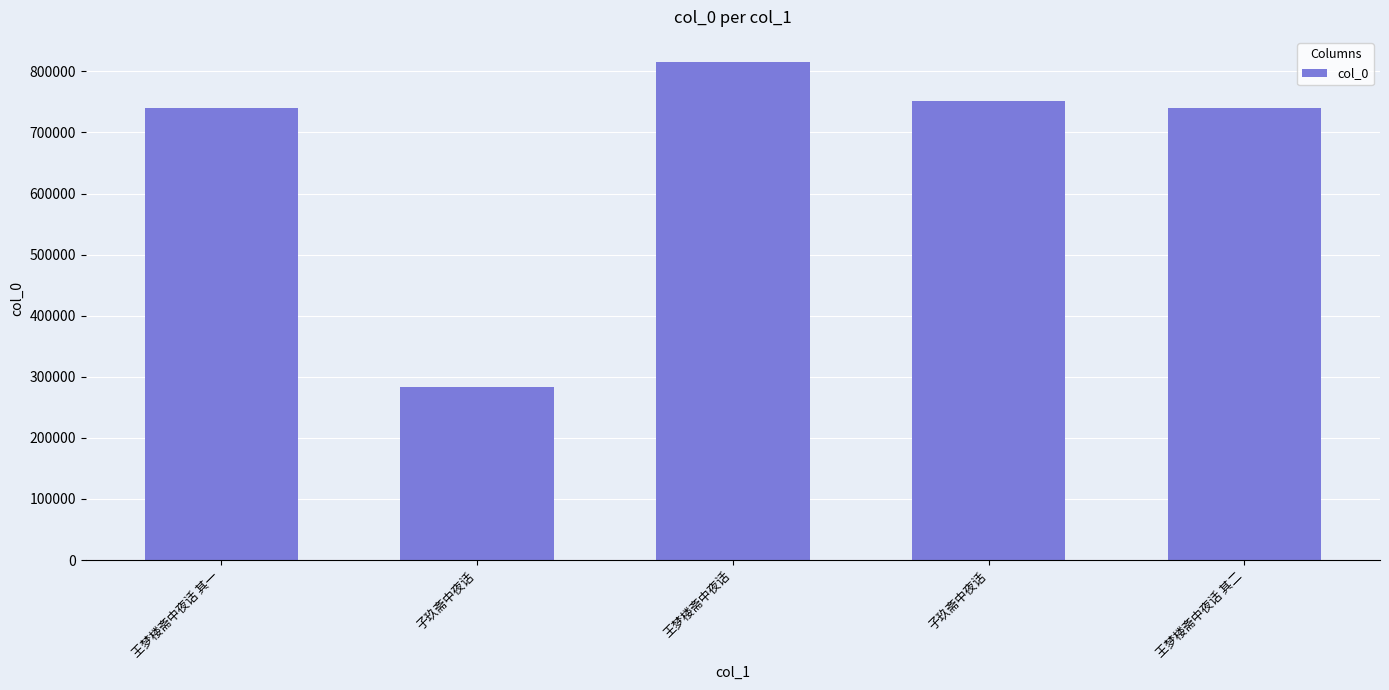

Count the number of data series in this chart.

1